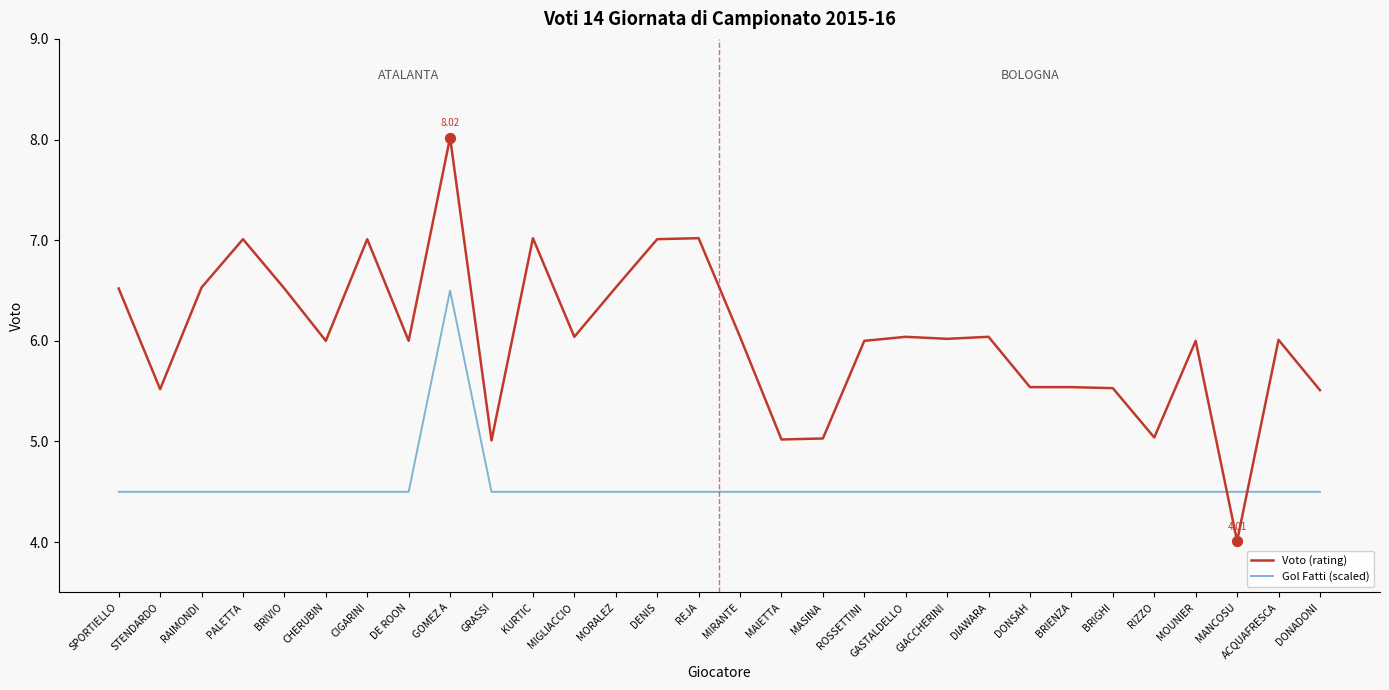

What is the total value across all series at MOUNIER?

10.5